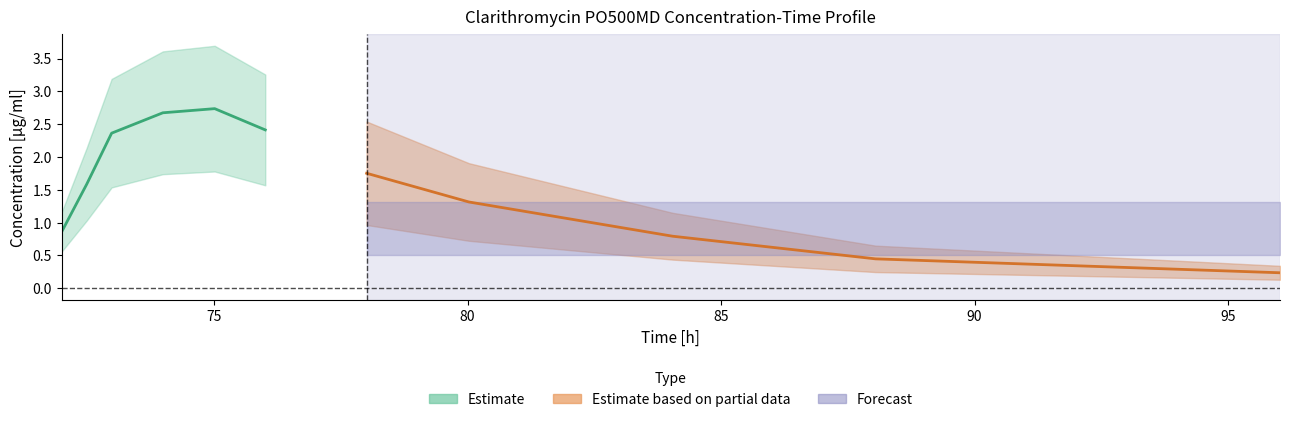

At which category does the data reach its first local peak?

75.01277